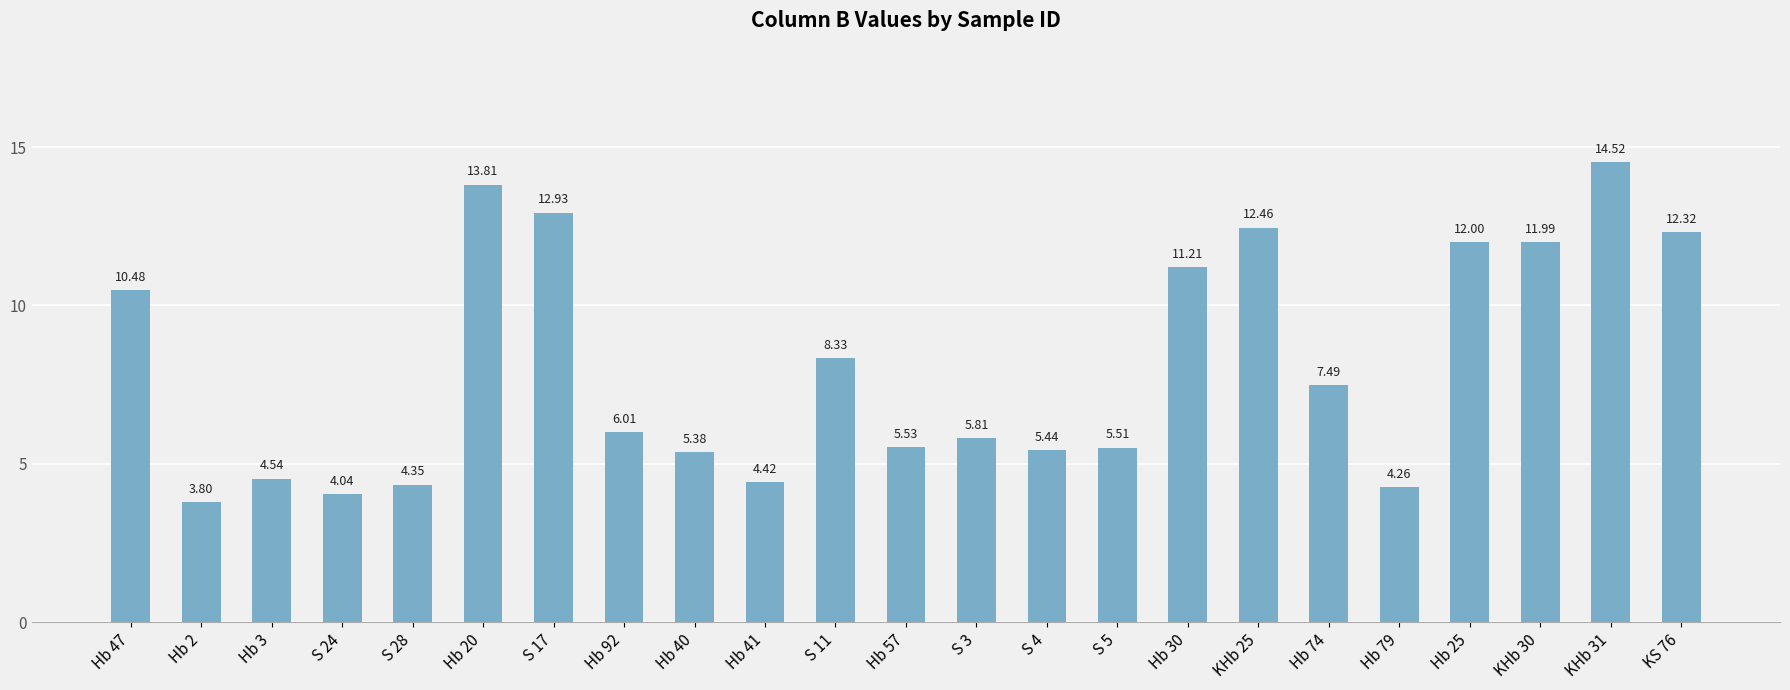

Between Hb 3 and S 17, which is larger?

S 17